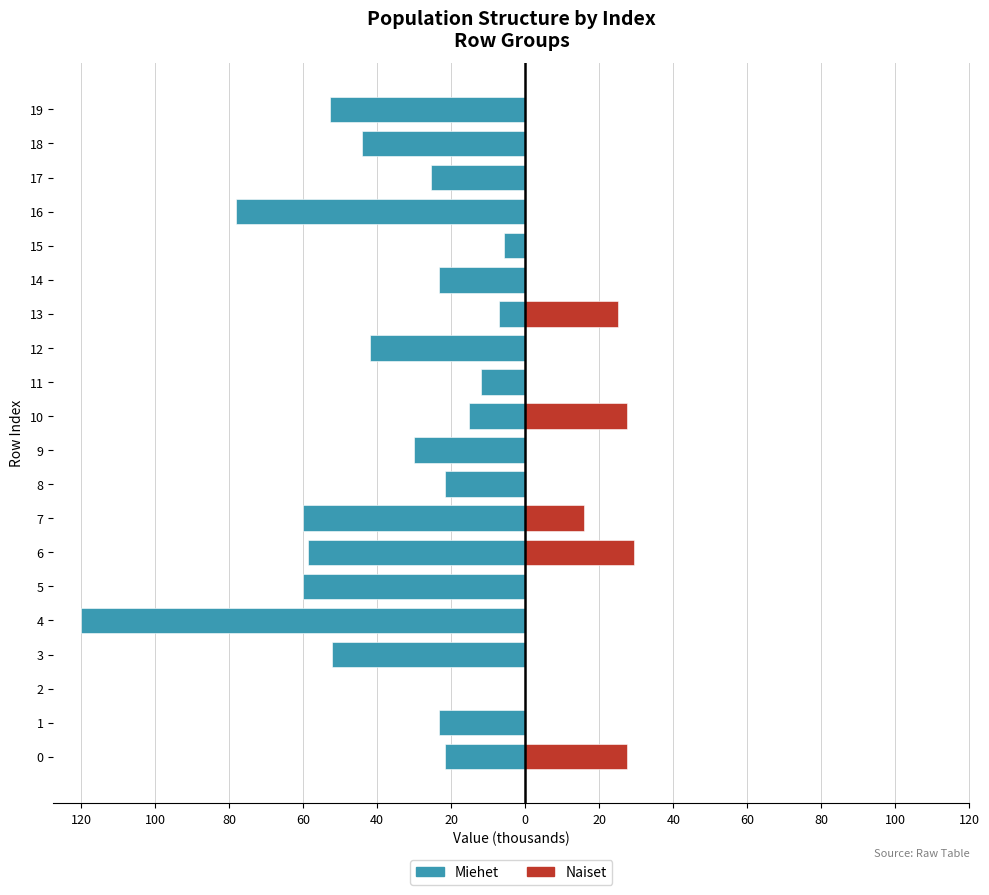

Reading right to left, extract all data points from this chart.

Miehet: -52800	-44100	-25500	-78000	-5600	-23400	-7200	-42000	-12000	-15120	-30000	-21600	-60000	-58800	-60000	-120000	-52200	0	-23200	-21600
Naiset: 0	0	0	0	0	0	25000	0	0	27400	0	0	16000	29500	0	0	0	0	0	27600